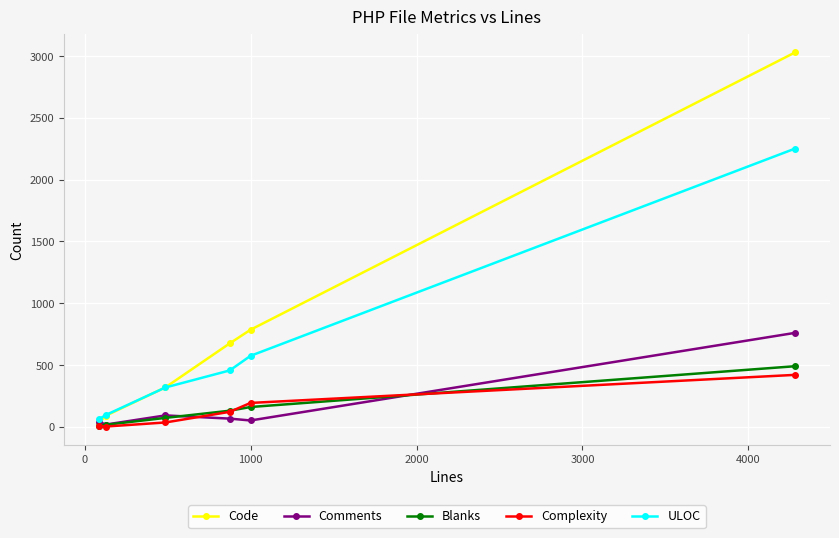

At how many categories does at least one series exceed 2234?

1